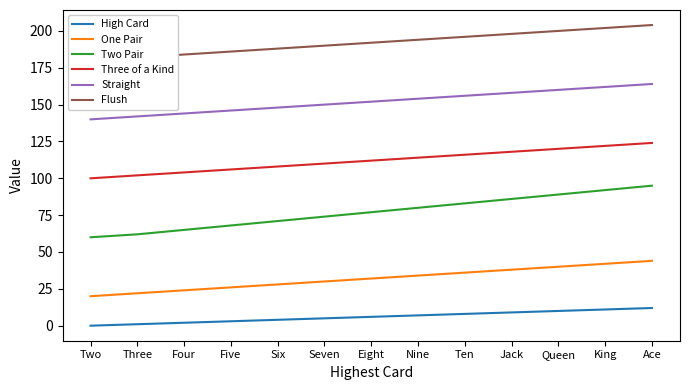

List the series in order of their peak value, highest first.

Flush, Straight, Three of a Kind, Two Pair, One Pair, High Card